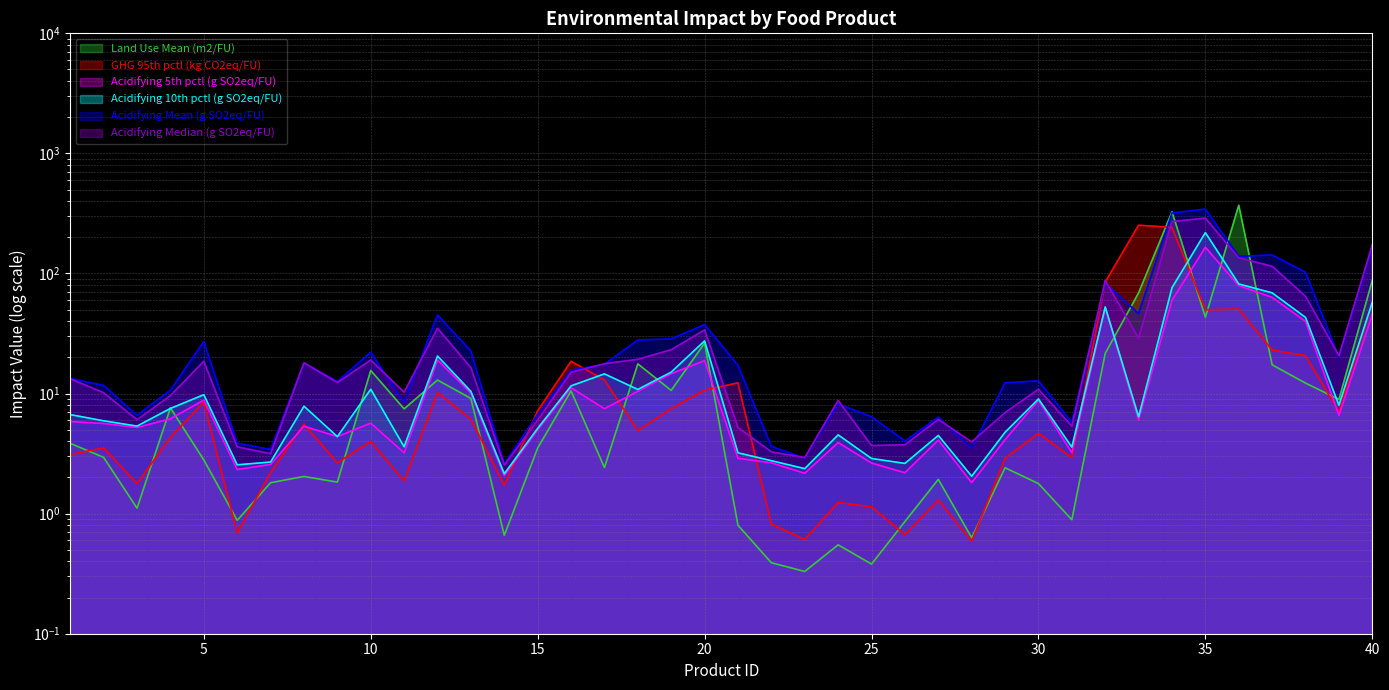

What is the spread (max minus min) of values at 24?

8.2